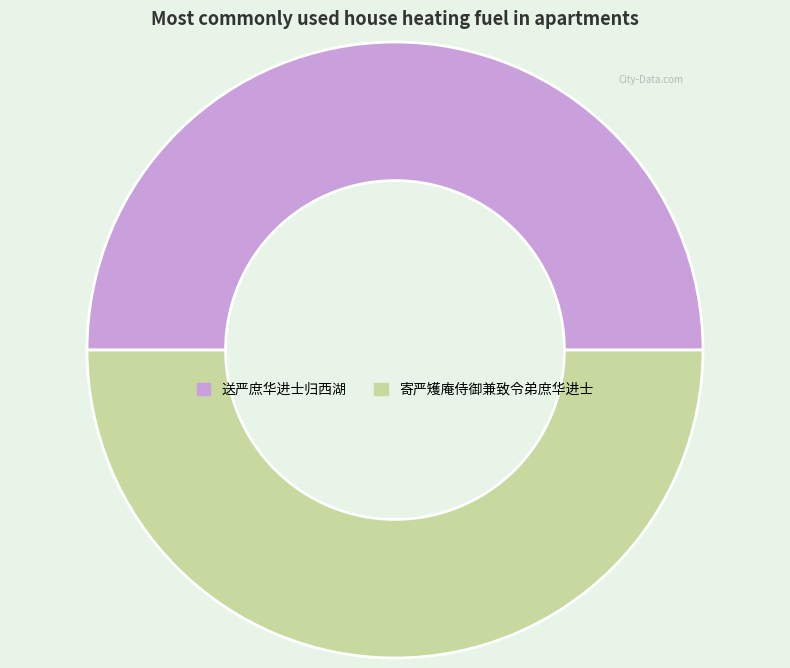

How many segments does this pie chart have?

2